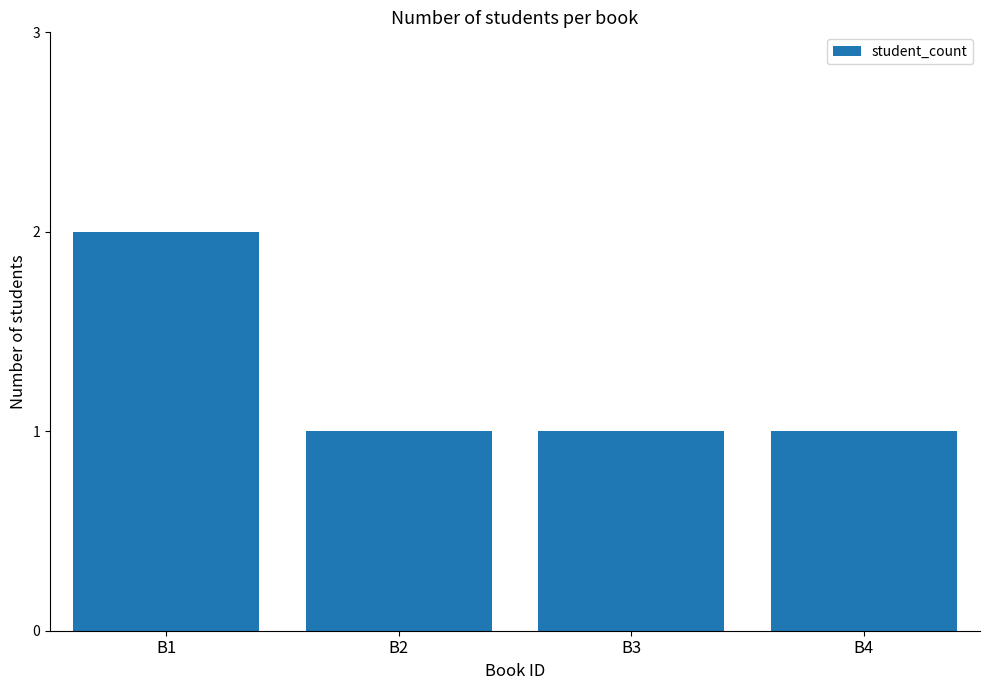

The value at B1 is 2. True or false?

True